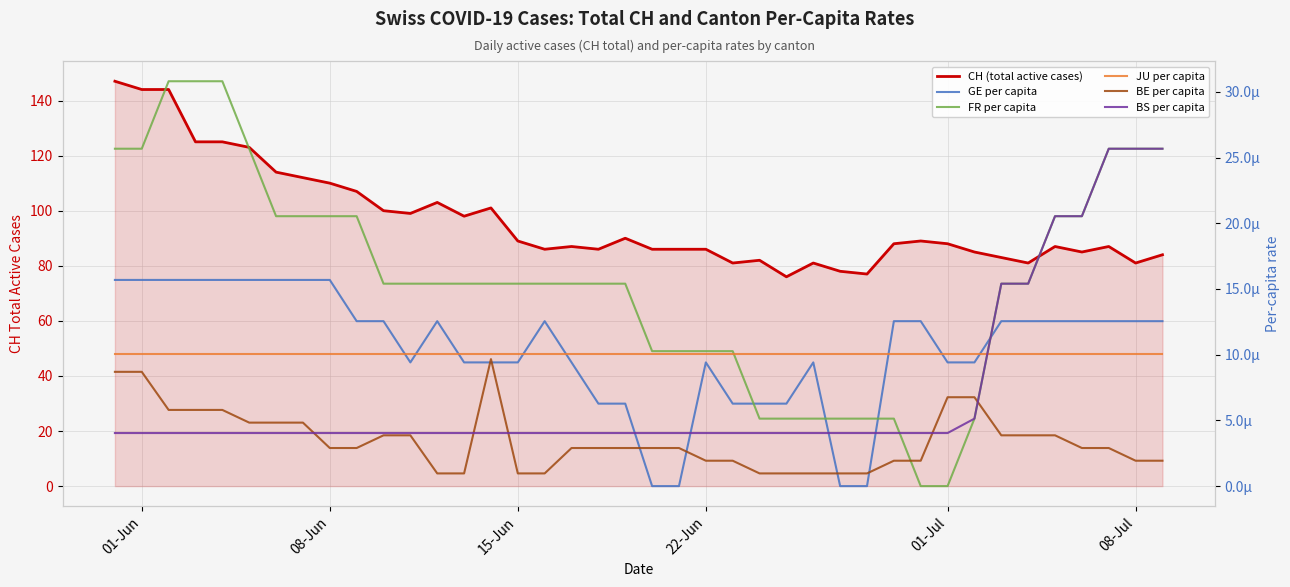

What are all the series names shown in the legend?

CH (total active cases), GE per capita, FR per capita, JU per capita, BE per capita, BS per capita